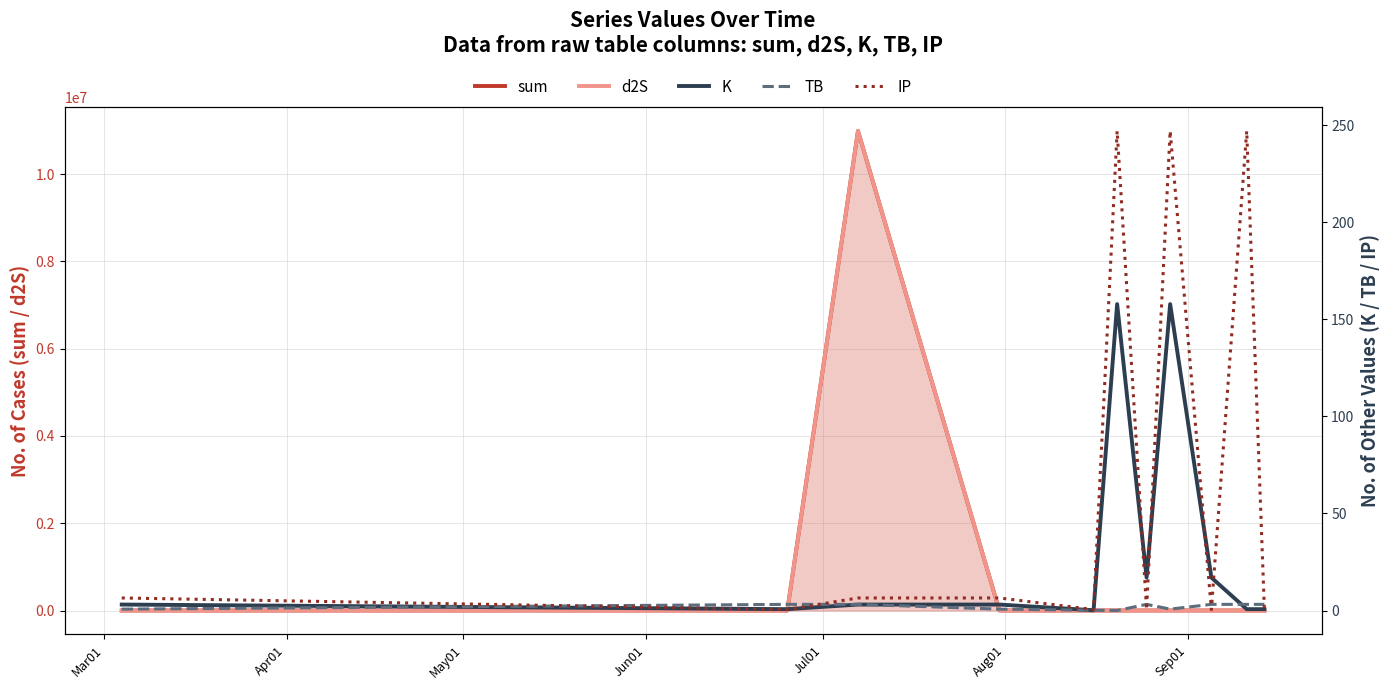

What is the sum of all d2S values?

10990191.6